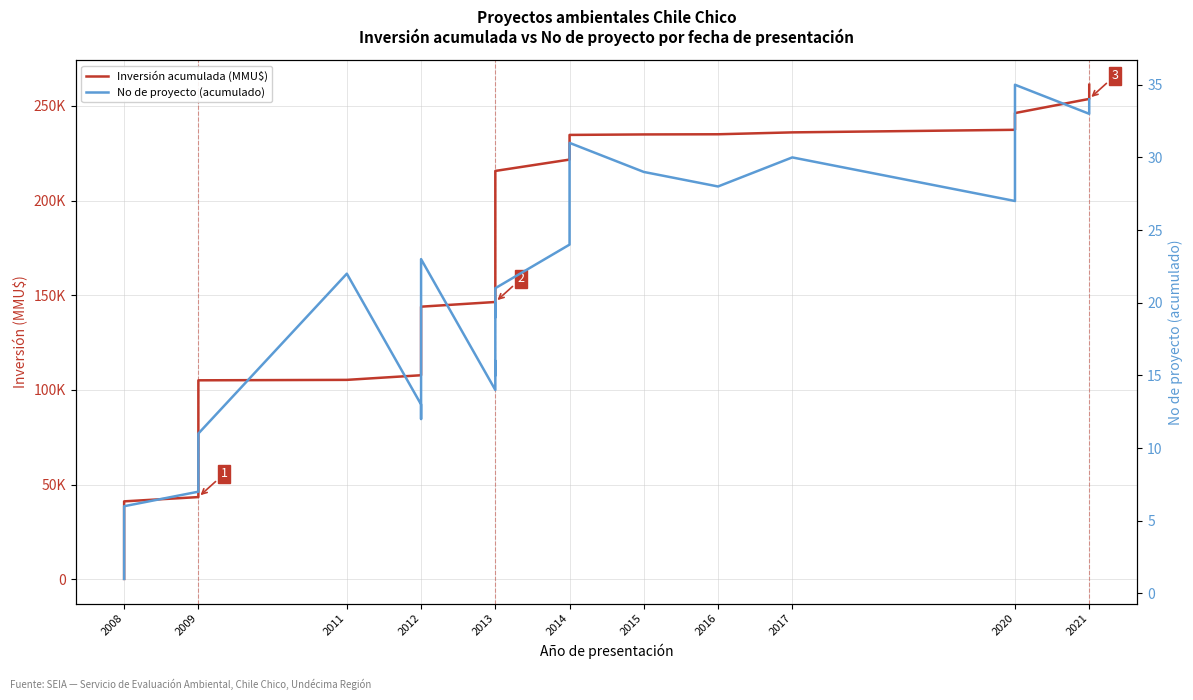

At 2013, list the series in order from largest to smallest.

Inversión acumulada (MMU$), No de proyecto (acumulado)